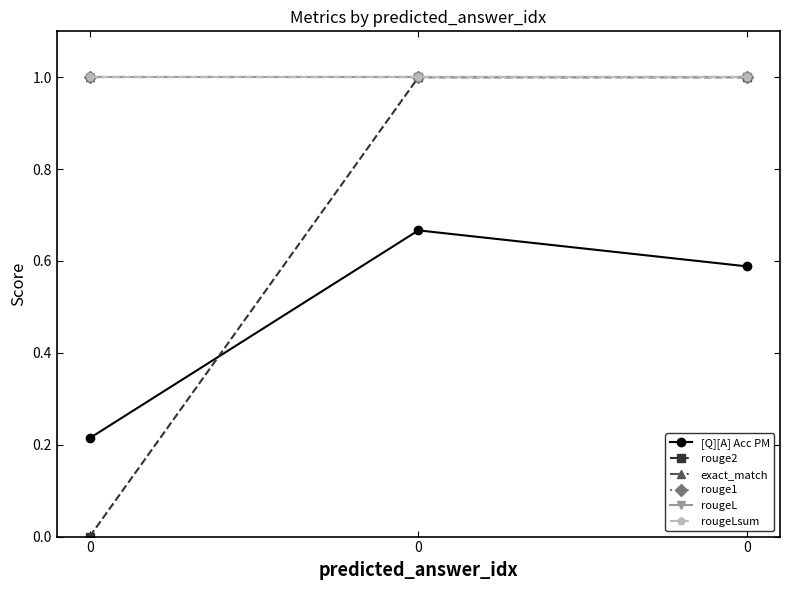

List the series in order of their peak value, lowest first.

[Q][A] Acc PM, rouge2, exact_match, rouge1, rougeL, rougeLsum